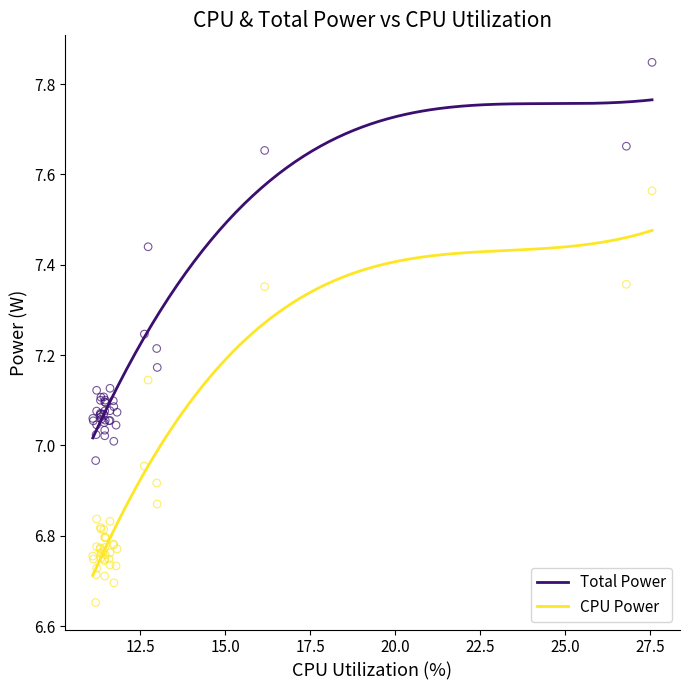

Which series contains the lowest Y value?

CPU Power